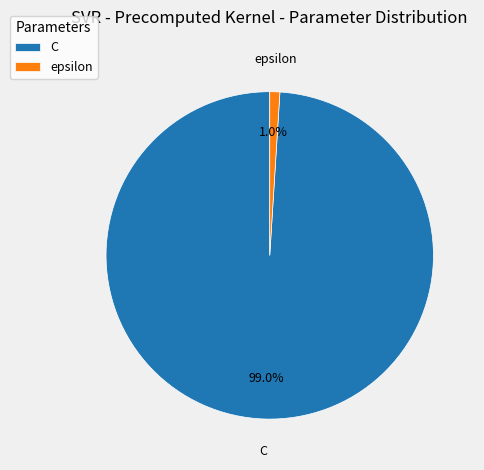

Is the sum of epsilon and C greater than half?

Yes